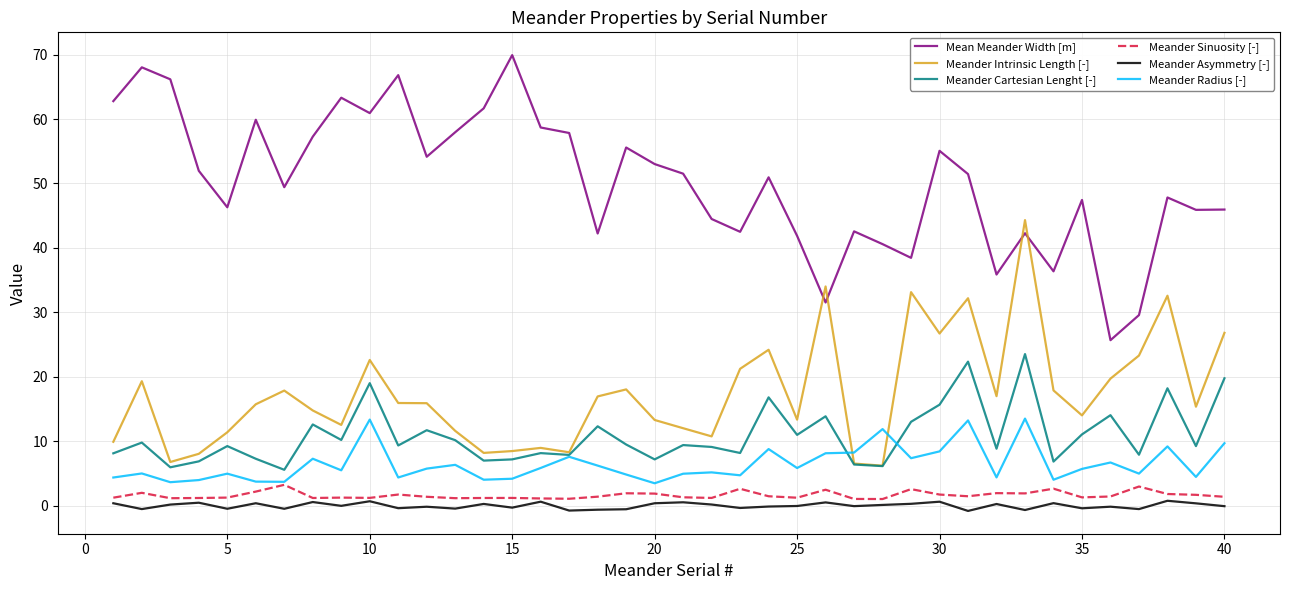

True or false: Meander Asymmetry [-] and Meander Cartesian Lenght [-] cross at least once.

False